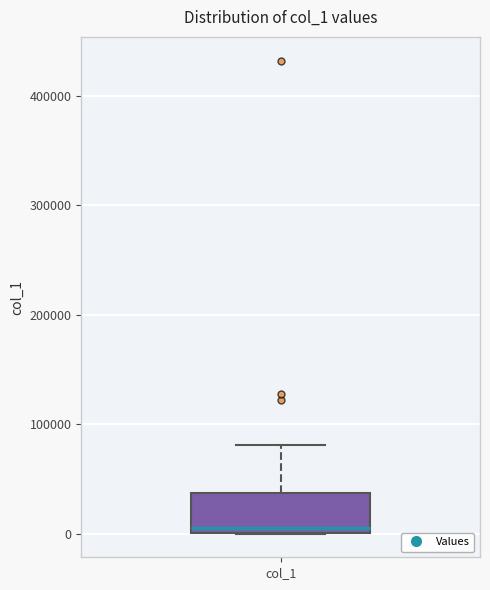

Read this box plot against the y-axis: the position of the median line, the range covered by the box, and the ends of both whiskers. The values are not printed on the chart, so give them approximately, as read against the axis.

median 10000, box 0 to 40000, whiskers 0 to 80000